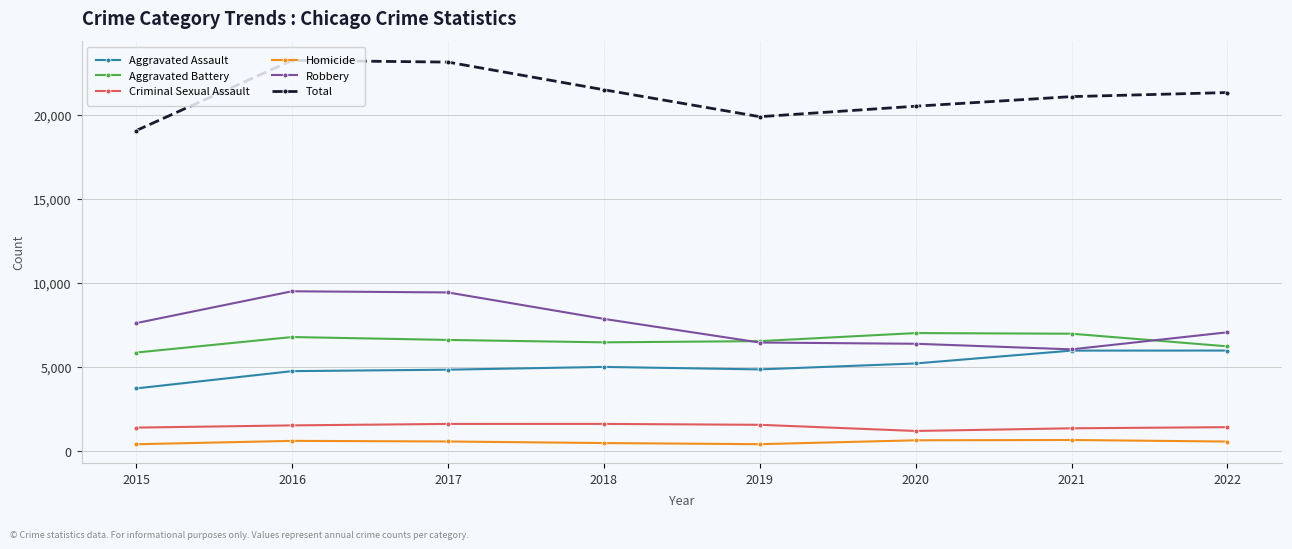

Between 2015 and 2022, which series saw the biggest shift?

Total